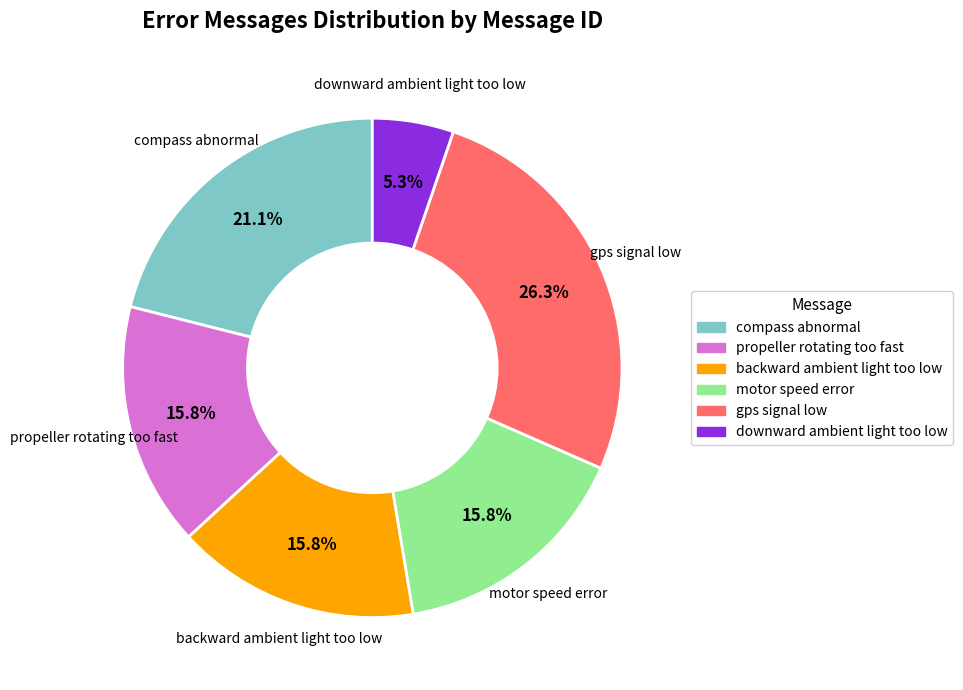

What portion of the pie excludes backward ambient light too low?

84.2%